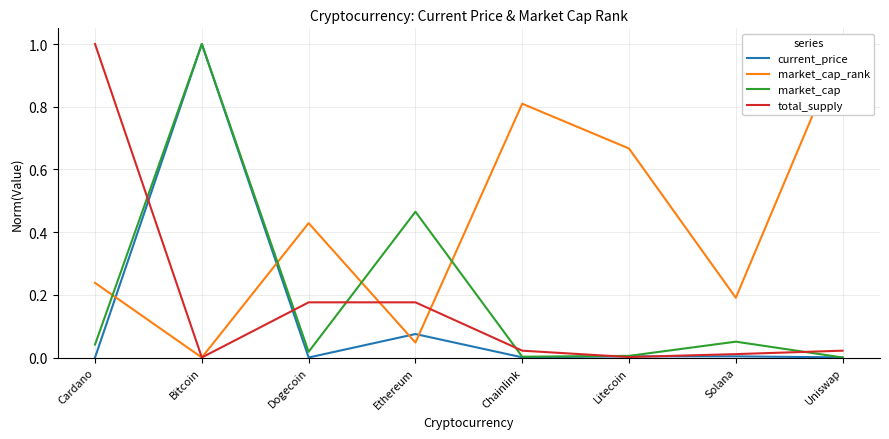

Reading left to right, extract all data points from this chart.

current_price: Cardano=0.0	Bitcoin=1.0	Dogecoin=0.0	Ethereum=0.1	Chainlink=0.0	Litecoin=0.0	Solana=0.0	Uniswap=0.0
market_cap_rank: Cardano=0.2	Bitcoin=0.0	Dogecoin=0.4	Ethereum=0.0	Chainlink=0.8	Litecoin=0.7	Solana=0.2	Uniswap=1.0
market_cap: Cardano=0.0	Bitcoin=1.0	Dogecoin=0.0	Ethereum=0.5	Chainlink=0.0	Litecoin=0.0	Solana=0.1	Uniswap=0.0
total_supply: Cardano=1.0	Bitcoin=0.0	Dogecoin=0.2	Ethereum=0.2	Chainlink=0.0	Litecoin=0.0	Solana=0.0	Uniswap=0.0